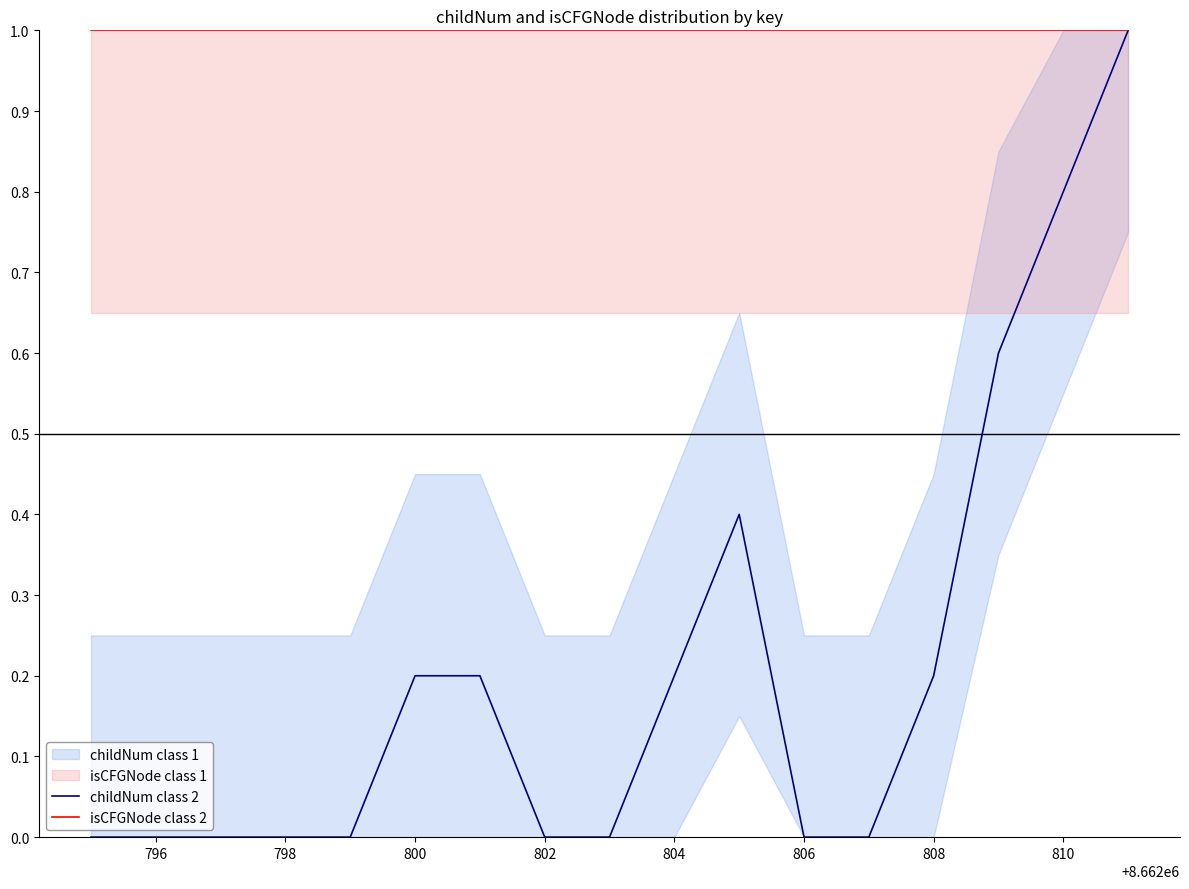

The value of isCFGNode class 2 at 804 is 0.3. True or false?

False